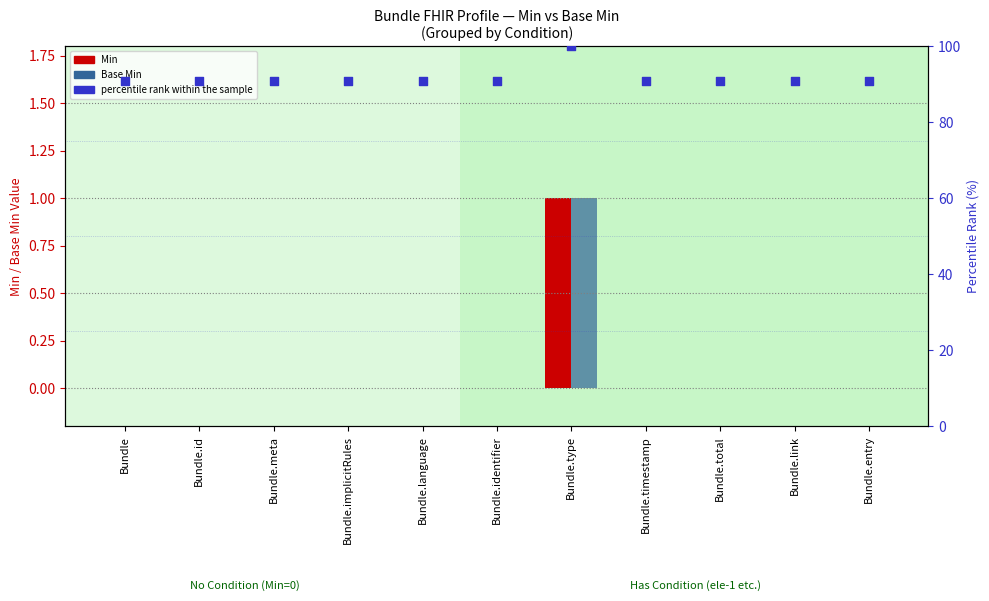

At which category is the sum across all series the highest?

Bundle.type